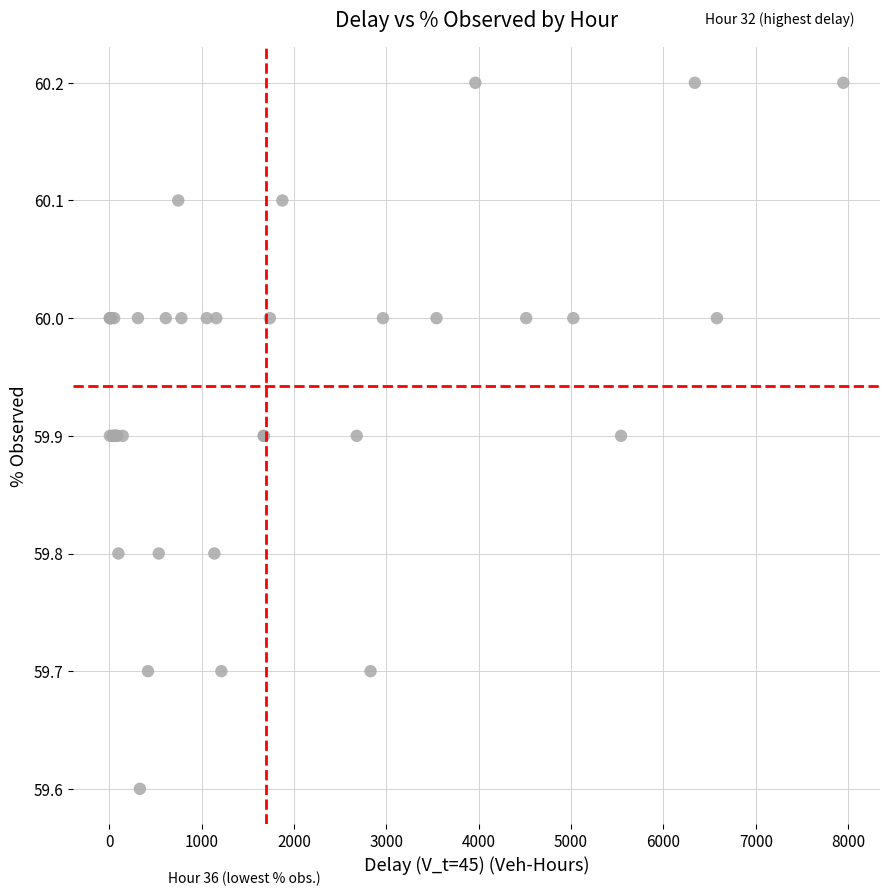

What Y value in the scatter plot is closest to 59?

59.6